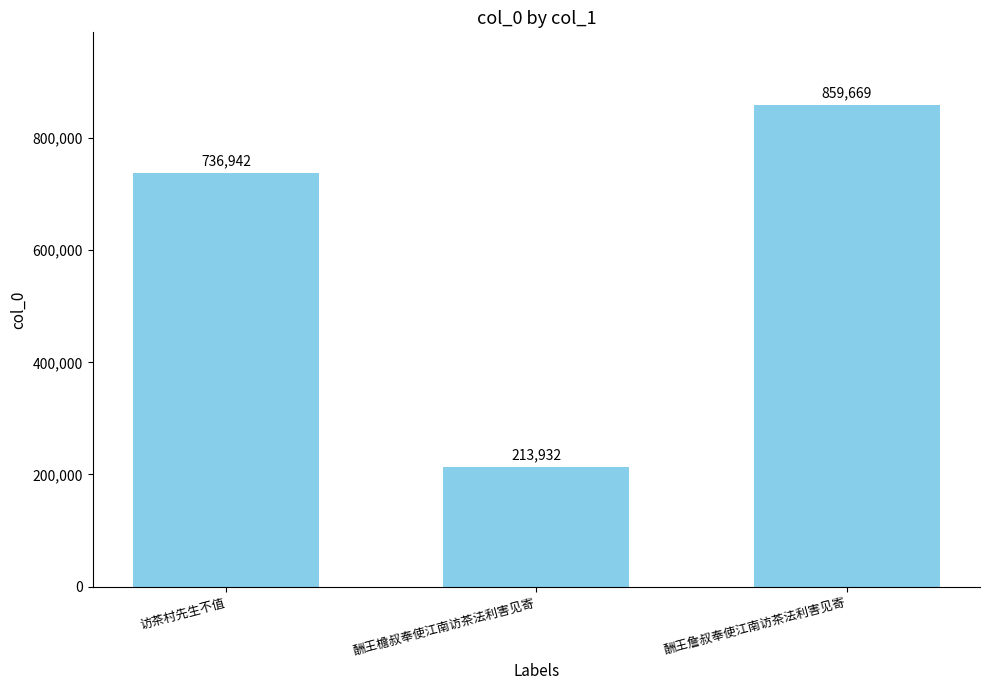

Reading left to right, transcribe all the data shown in this chart.

736942	213932	859669